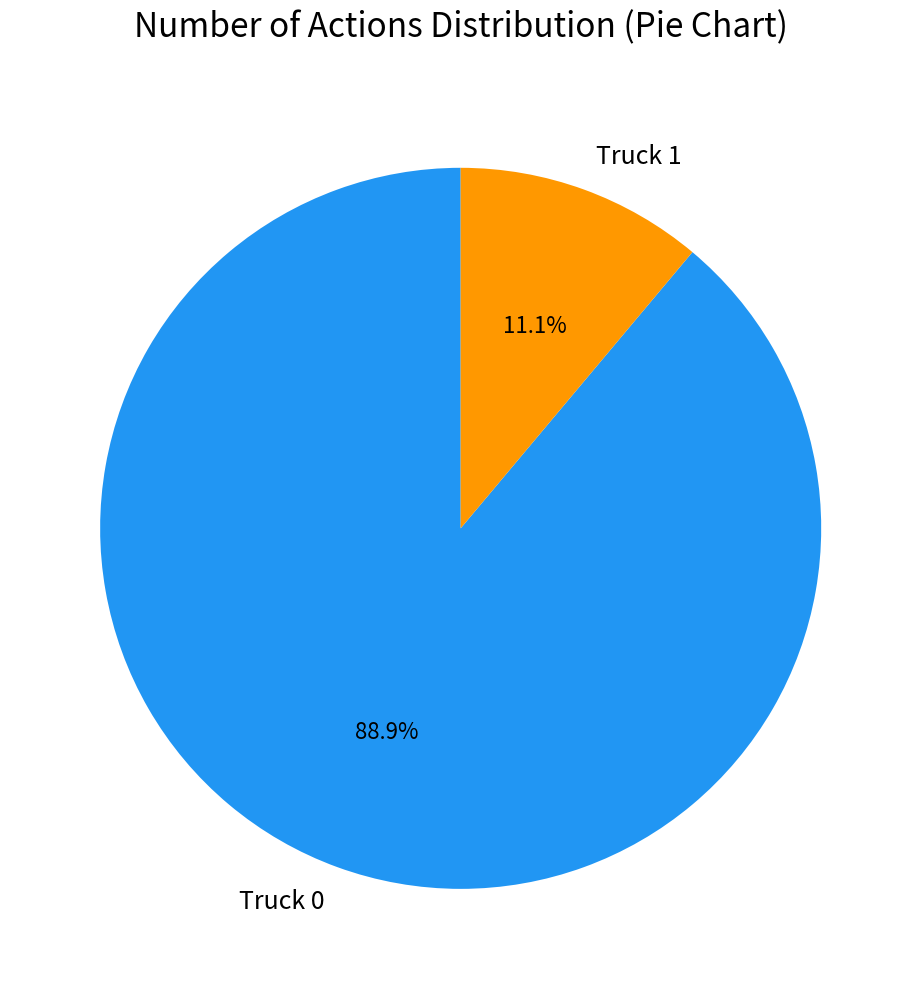

Which slice represents more than half of the pie?

Truck 0